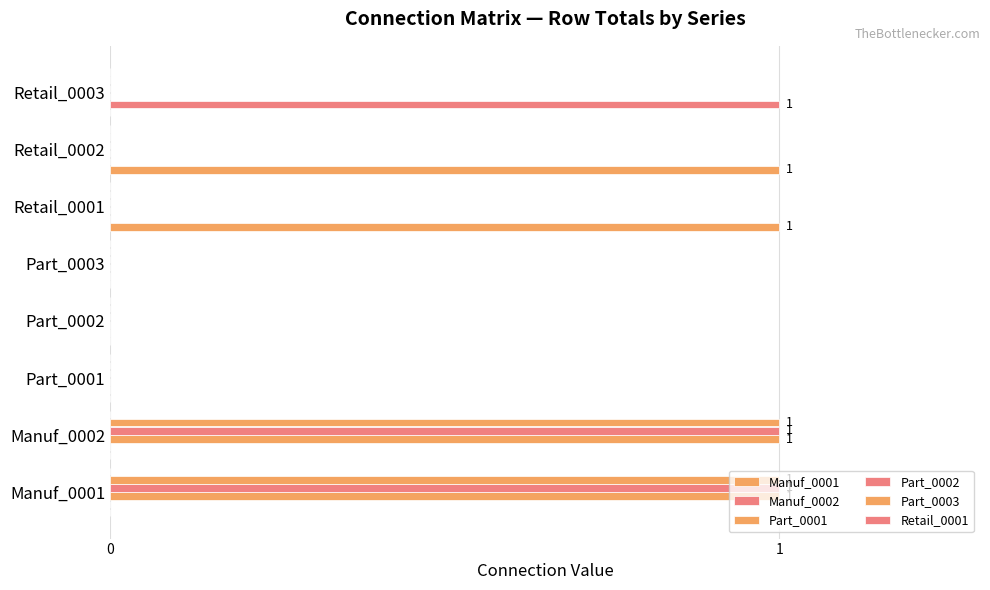

Which series has the widest spread of values?

Manuf_0001